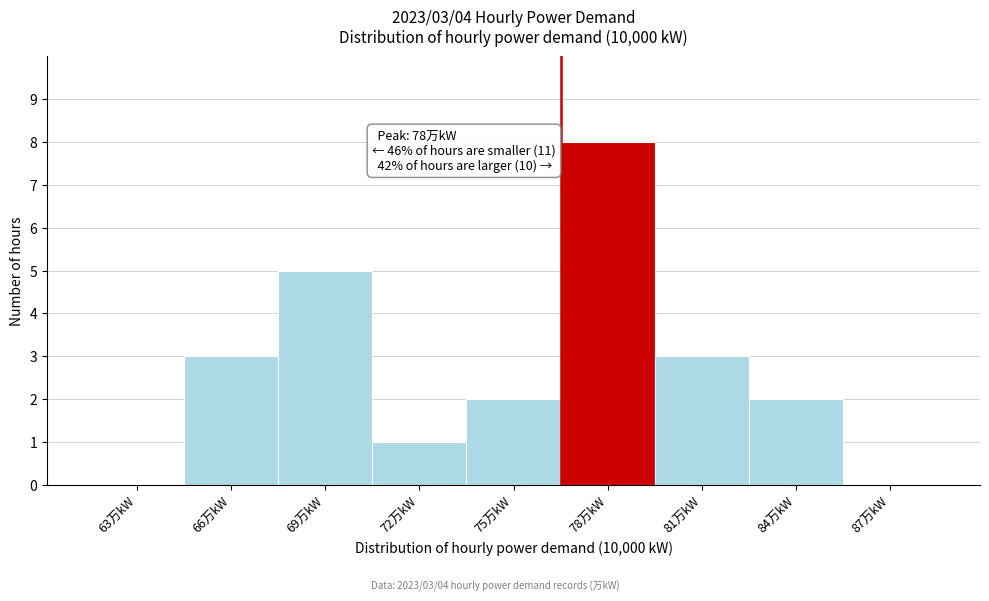

Reading left to right, list all the values displayed in this chart.

63万kW=0	66万kW=3	69万kW=5	72万kW=1	75万kW=2	78万kW=8	81万kW=3	84万kW=2	87万kW=0